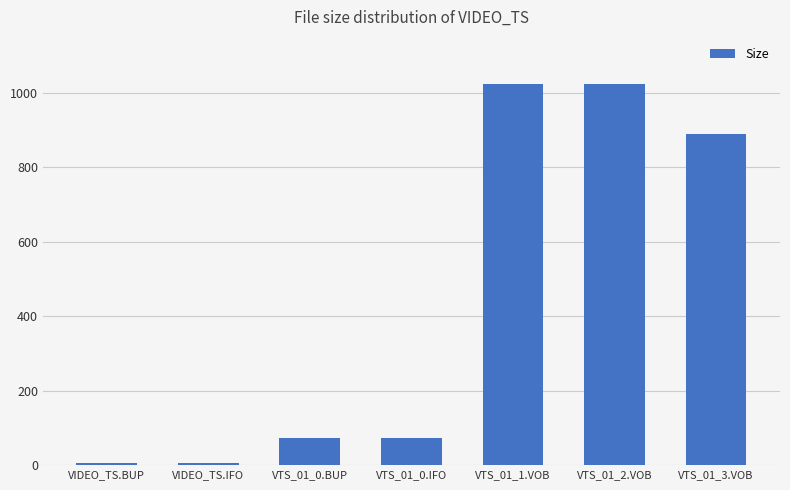

Is it true that the value at VTS_01_3.VOB is 615.7?

False